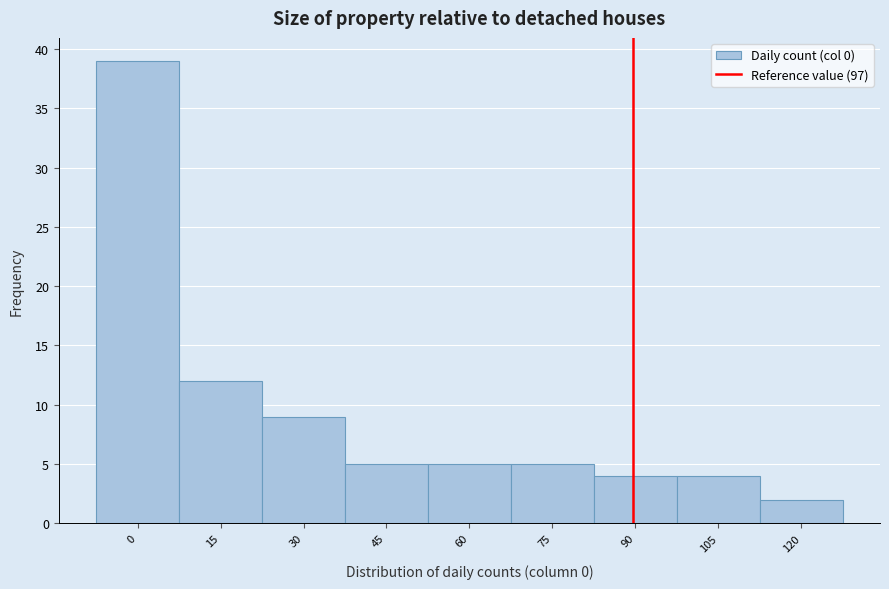

Reading right to left, extract all data points from this chart.

2	4	4	5	5	5	9	12	39